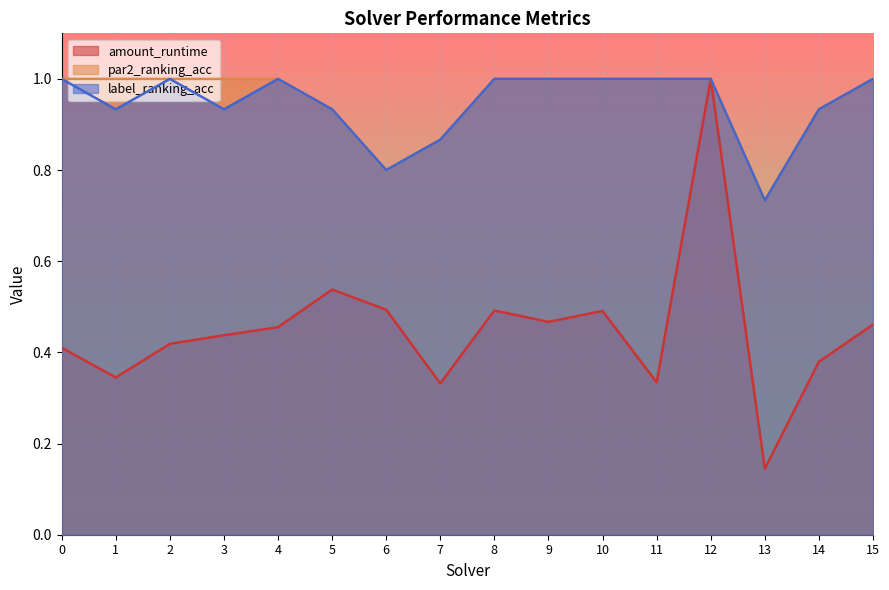

Which series has the largest total across all categories?

par2_ranking_acc